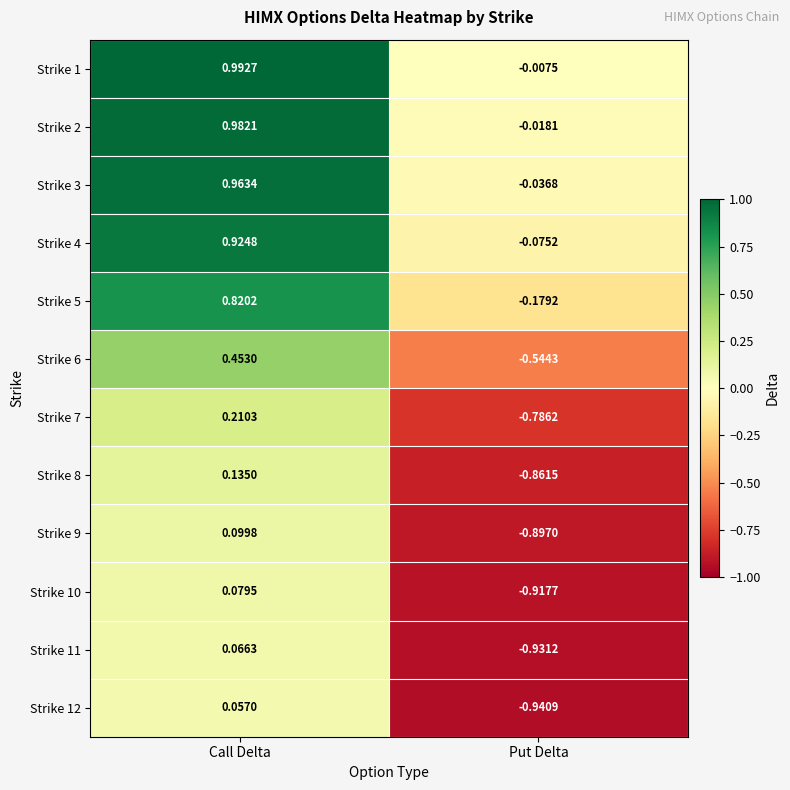

At which label does Strike 1 reach its peak?

Call Delta